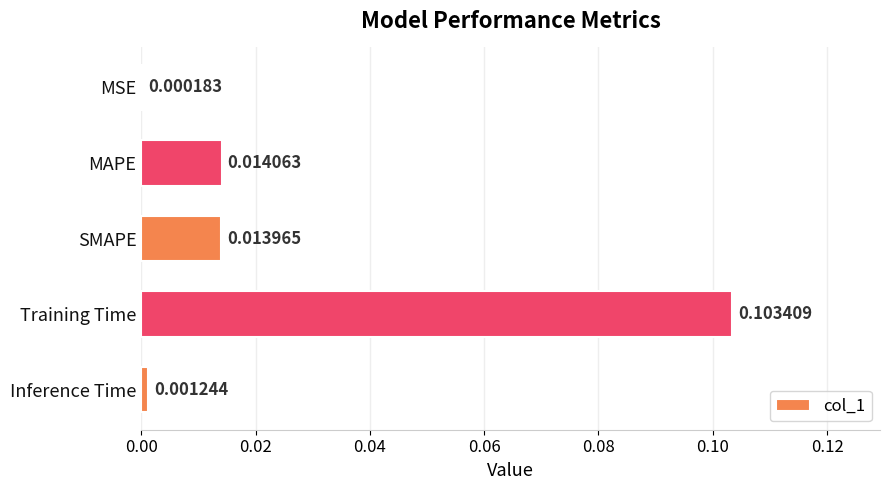

Which has a higher value, Training Time or MSE?

Training Time